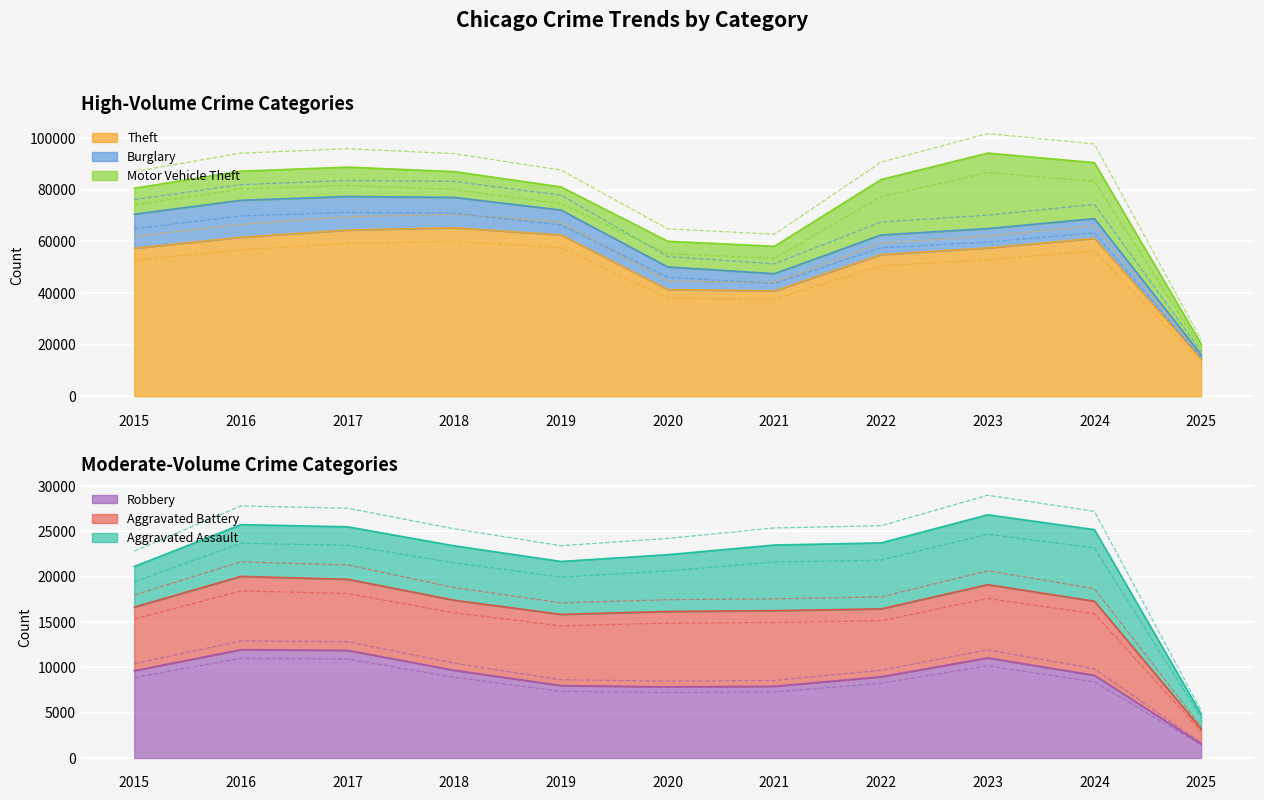

What is the approximate value of Burglary at 2017, to the nearest 10?

13000